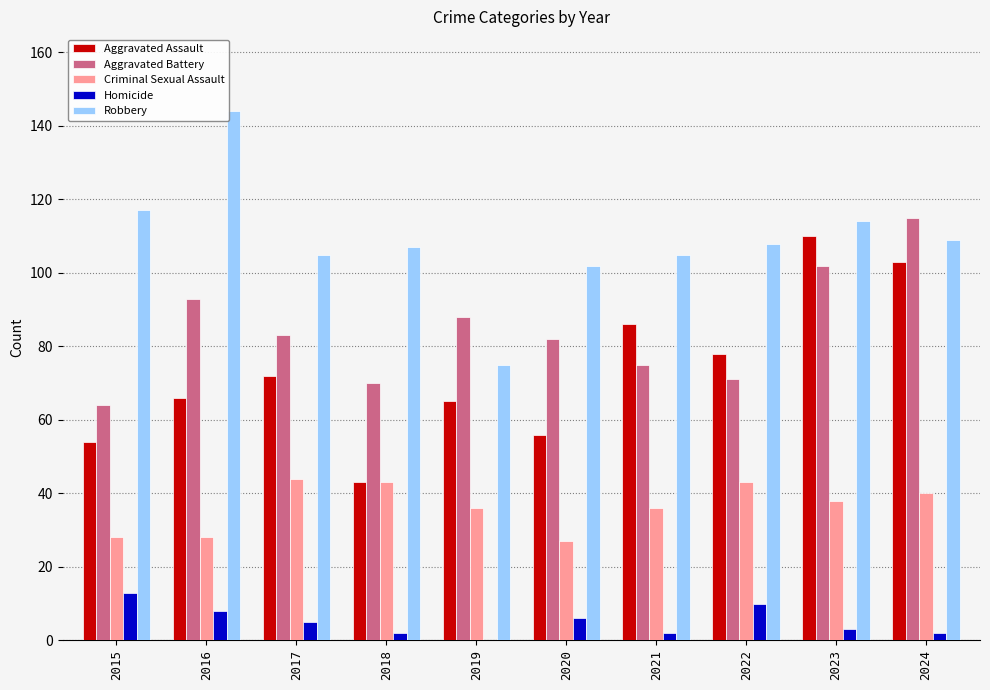

Reading left to right, what are all the values shown in this chart?

Aggravated Assault: 54	66	72	43	65	56	86	78	110	103
Aggravated Battery: 64	93	83	70	88	82	75	71	102	115
Criminal Sexual Assault: 28	28	44	43	36	27	36	43	38	40
Homicide: 13	8	5	2	0	6	2	10	3	2
Robbery: 117	144	105	107	75	102	105	108	114	109